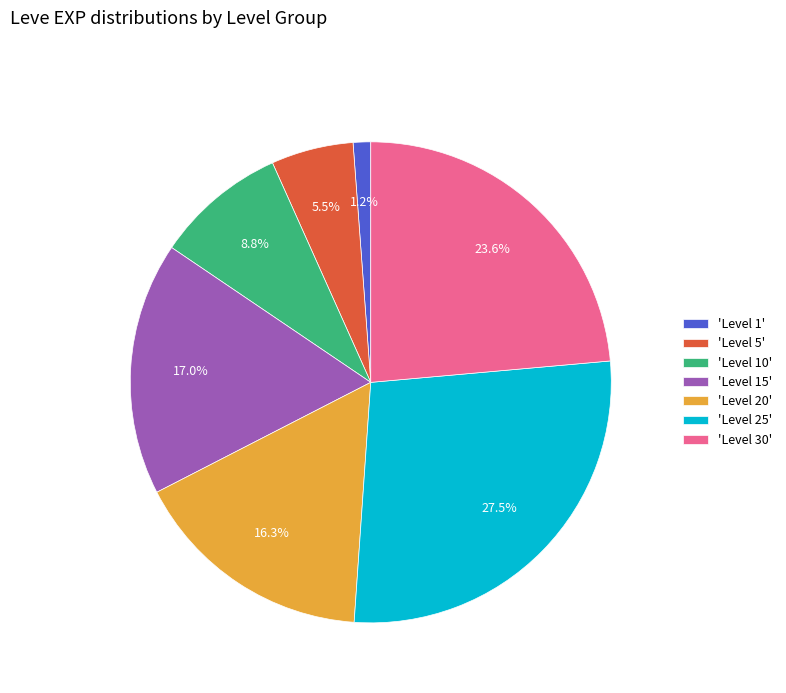

Rank the categories by value from highest to lowest.

'Level 25', 'Level 30', 'Level 15', 'Level 20', 'Level 10', 'Level 5', 'Level 1'